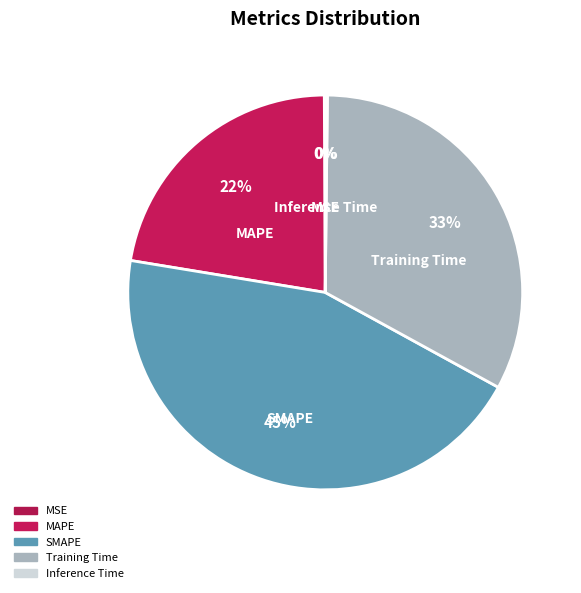

How many slices are in this pie chart?

5